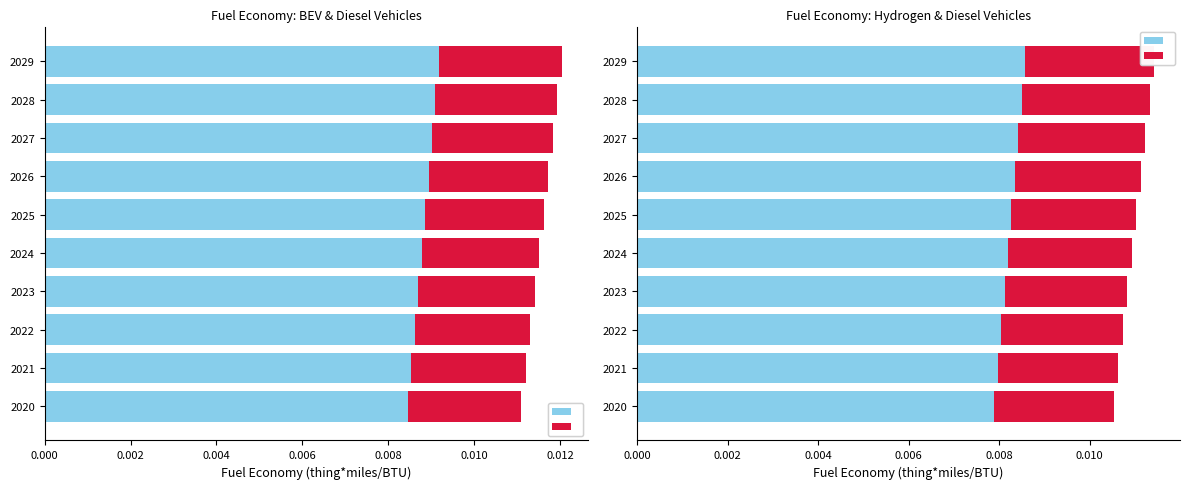

The value of battery electric vehicle at 2023 is 0.0. True or false?

True